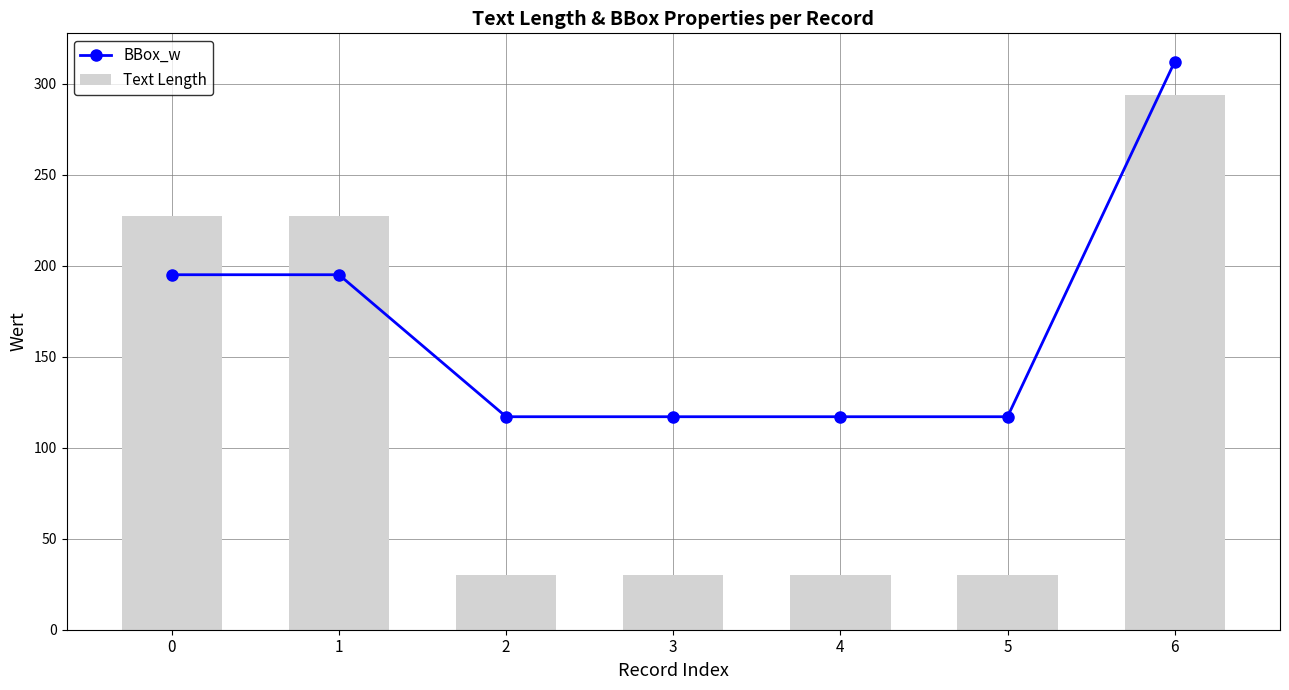

What is the difference between the highest and lowest values at 1?

32